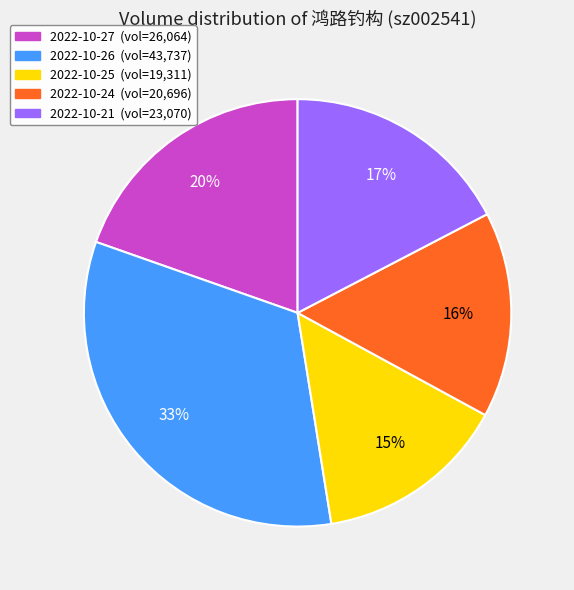

How many slices are in this pie chart?

5